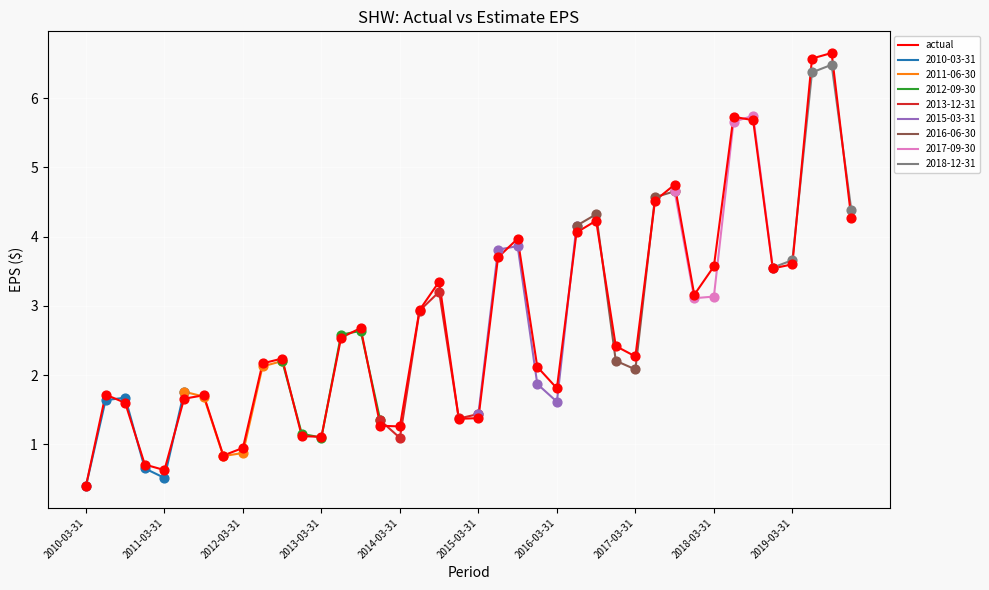

What is the lowest value of the actual series?

0.4